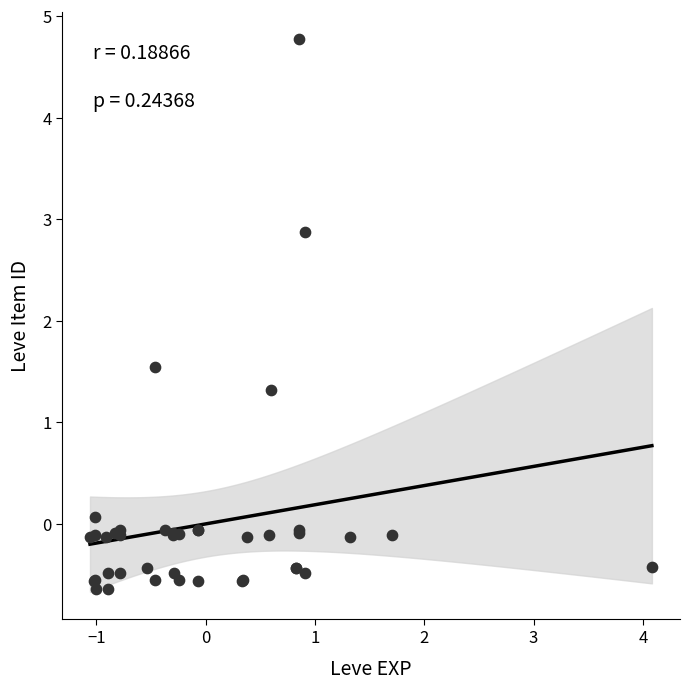

What Y value in the scatter plot is closest to 2?

1.5